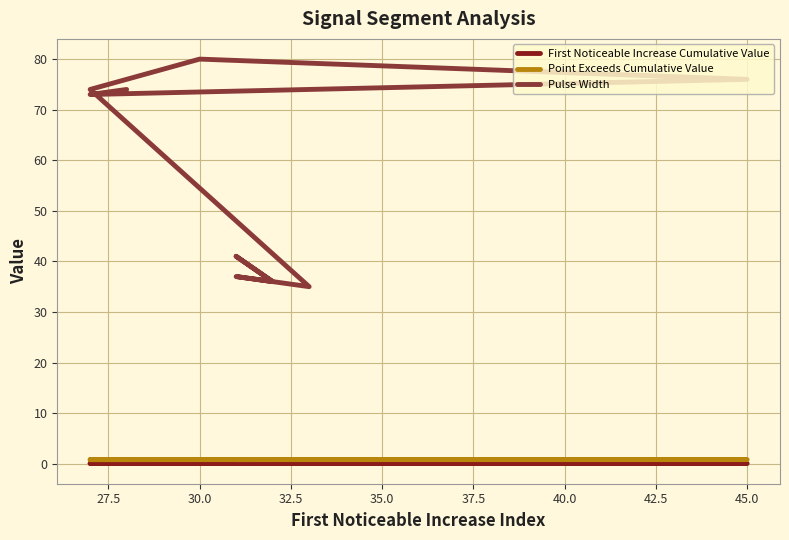

What is the sum of all First Noticeable Increase Cumulative Value values?

0.4